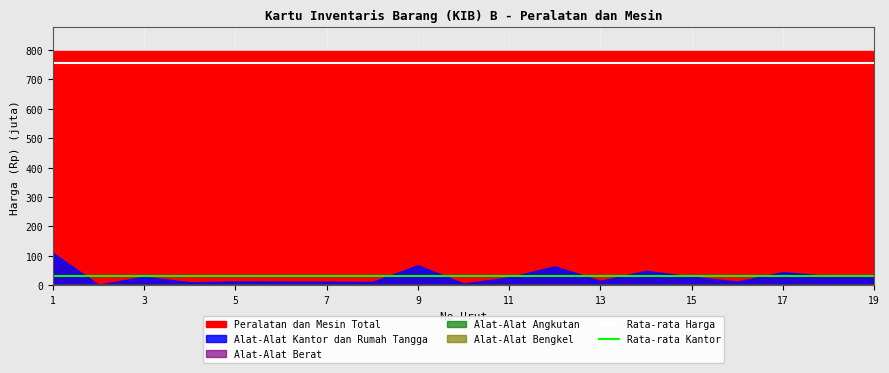

Is it true that Rata-rata Kantor equals 32.4 at 1?

True